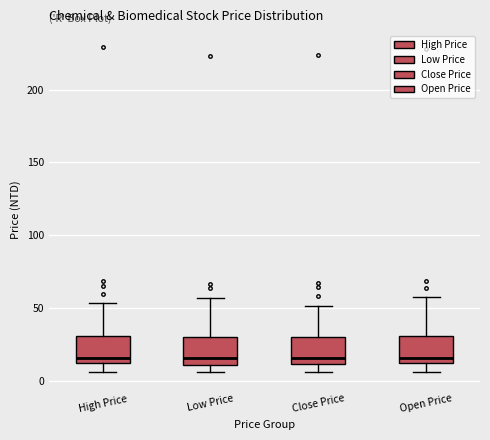

Where is the lower edge of the box for Low Price on the y-axis? The values are not printed on the chart, so give them approximately, as read against the axis.

10